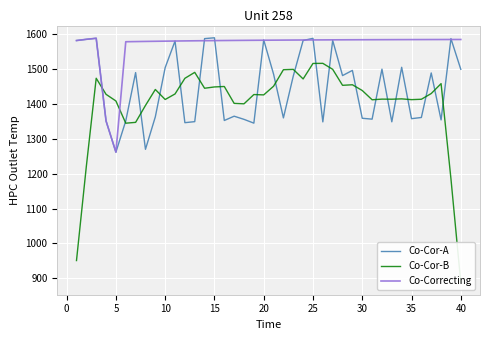

What is the difference between the maximum and minimum values in the Co-Correcting series?

326.5